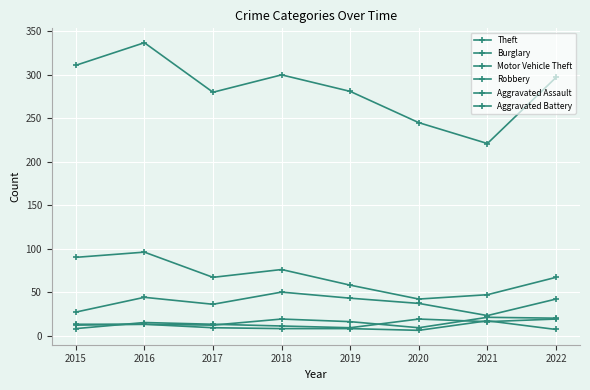

True or false: Burglary has a value of 163 at 2016.

False